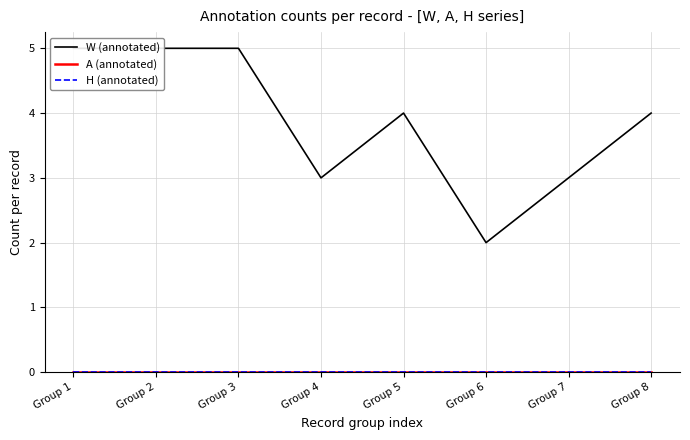

Which label corresponds to the largest value in the chart?

Group 1